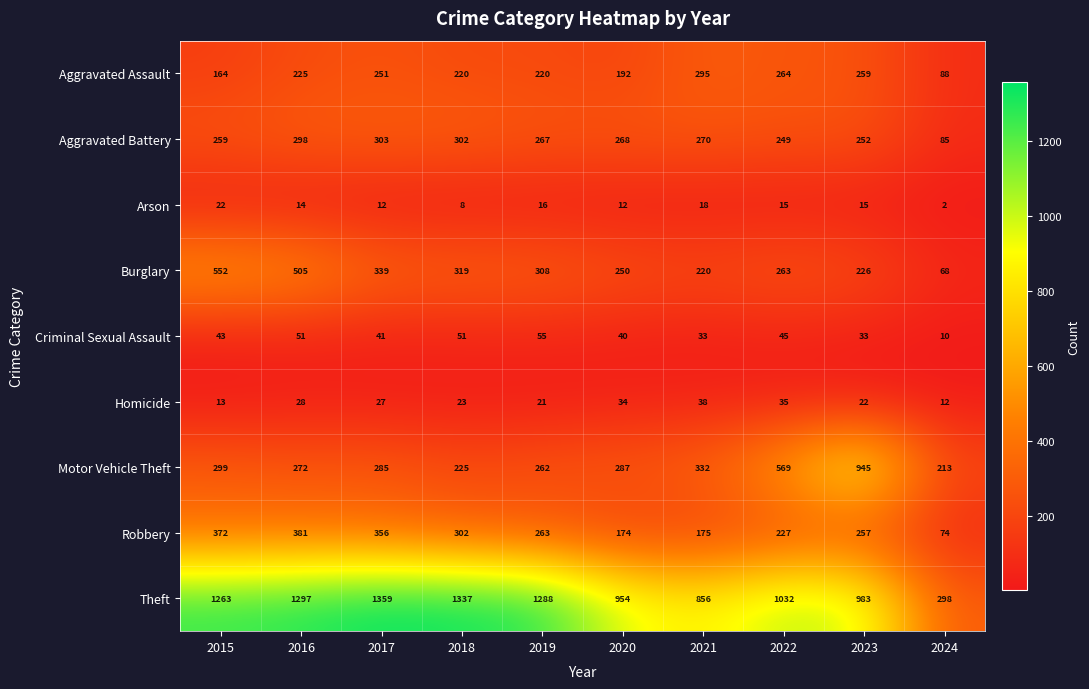

What is the average value of the Homicide series?

25